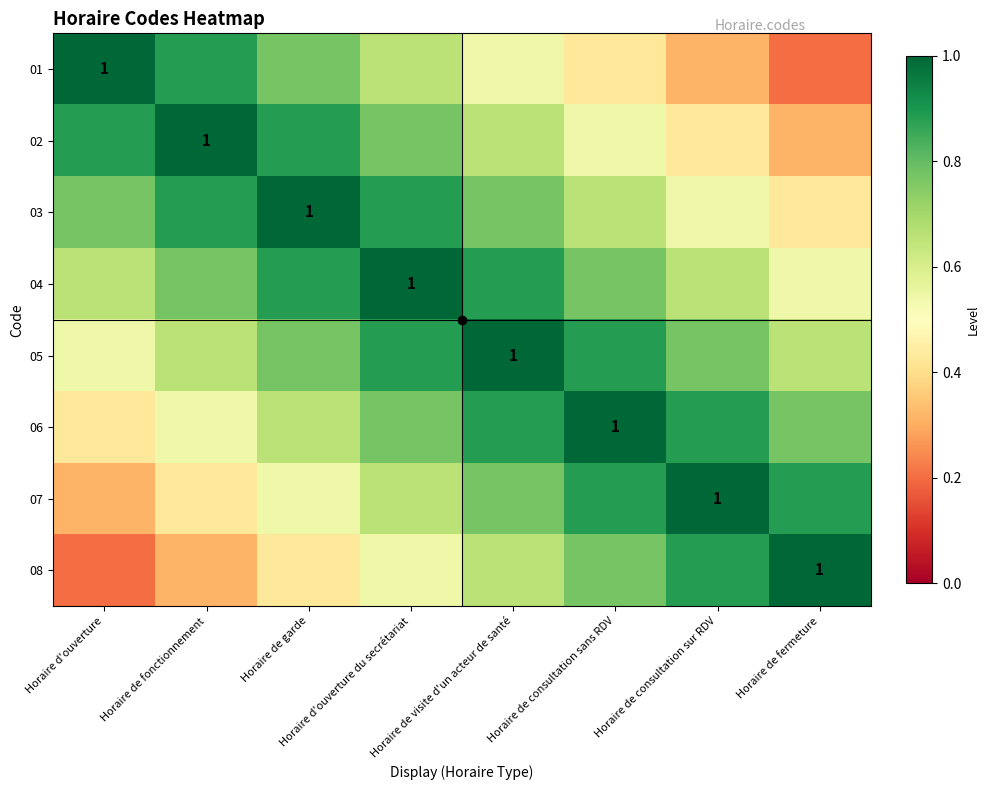

What is the difference between the 02 values at Horaire de visite d'un acteur de santé and Horaire de fonctionnement?

0.3